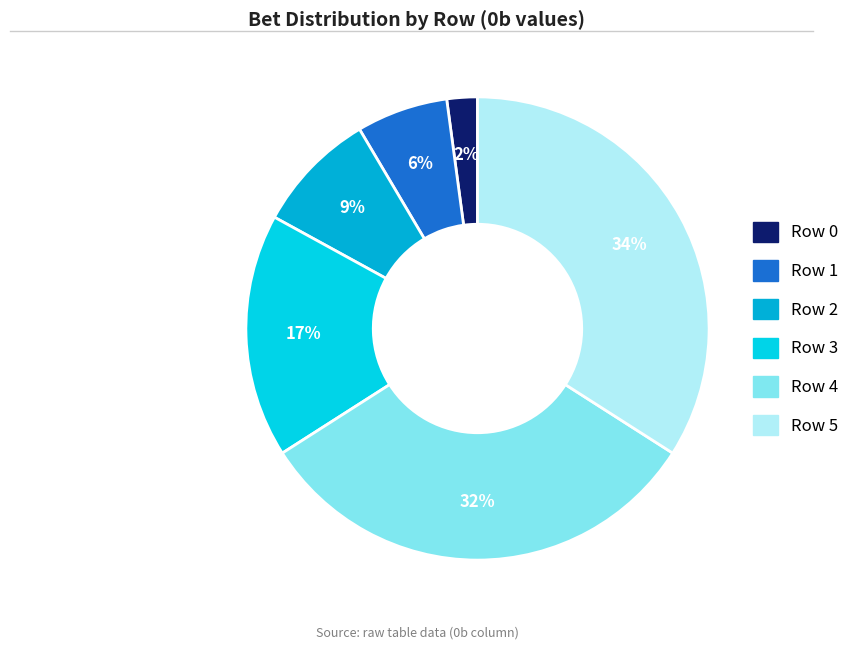

Rank the categories by value from highest to lowest.

Row 5, Row 4, Row 3, Row 2, Row 1, Row 0